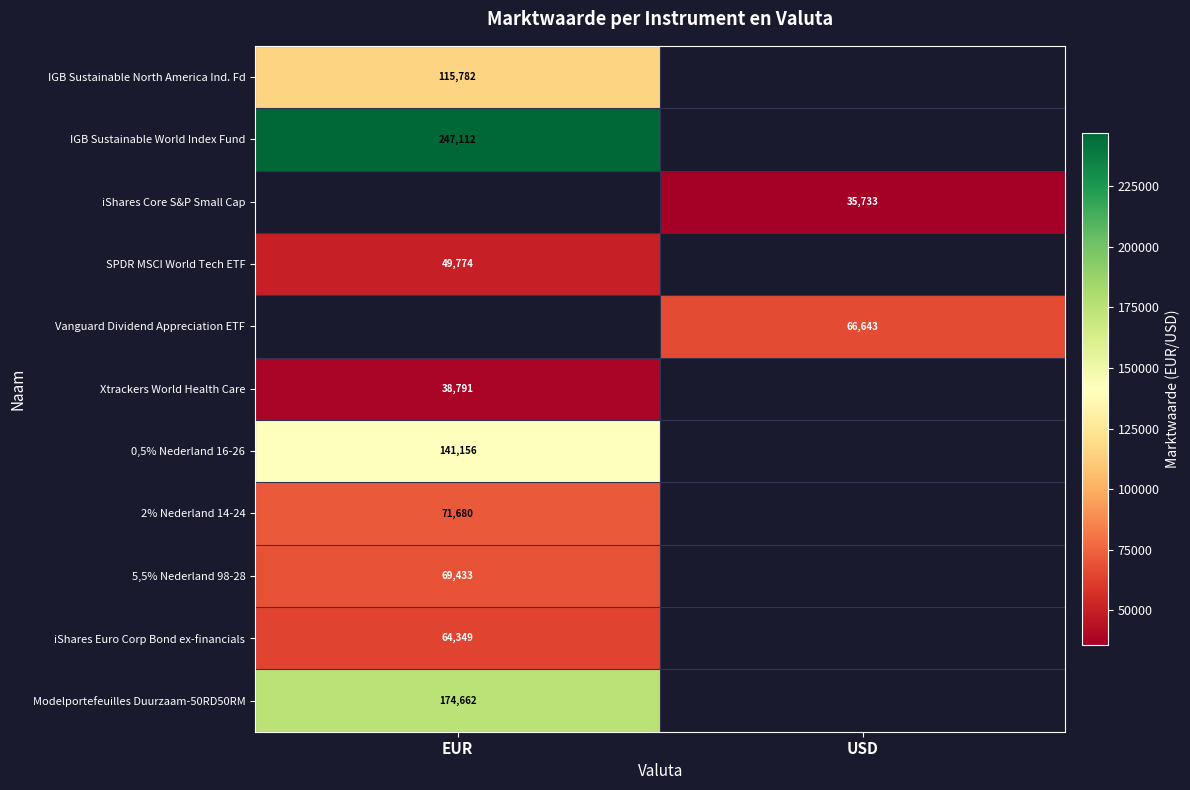

At which category does the chart reach its minimum across all series?

USD